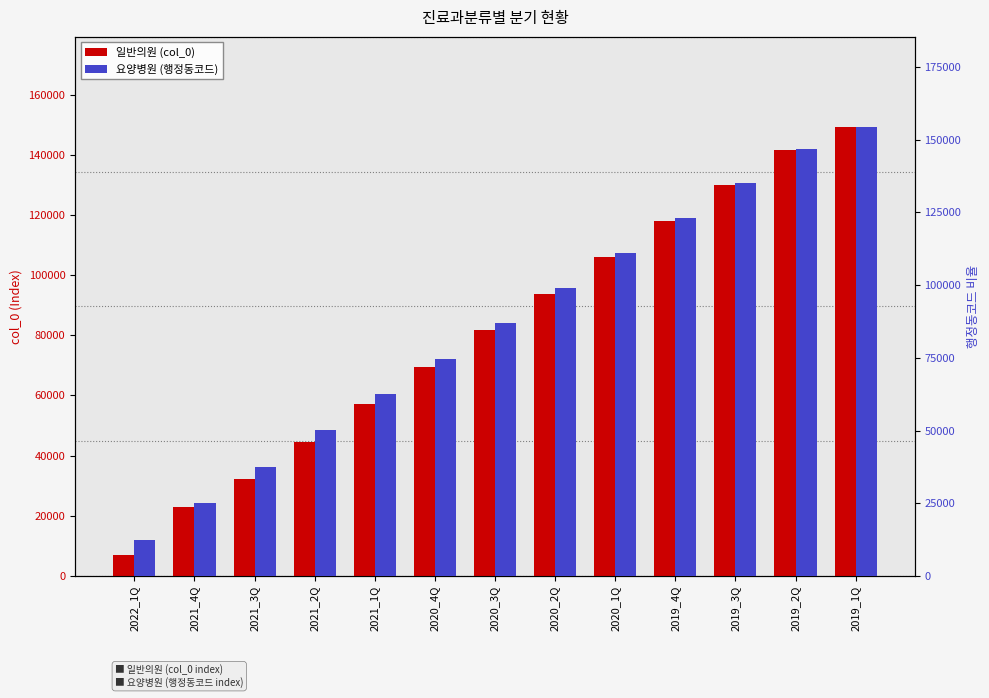

At which category is the sum across all series the highest?

2019_1Q